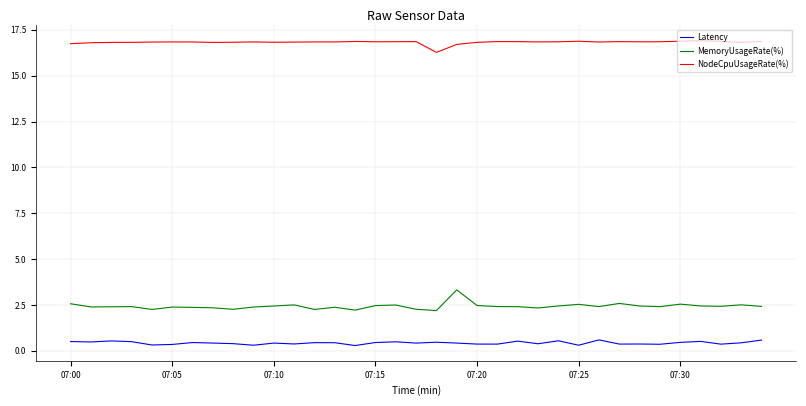

Which series has the largest total across all categories?

NodeCpuUsageRate(%)